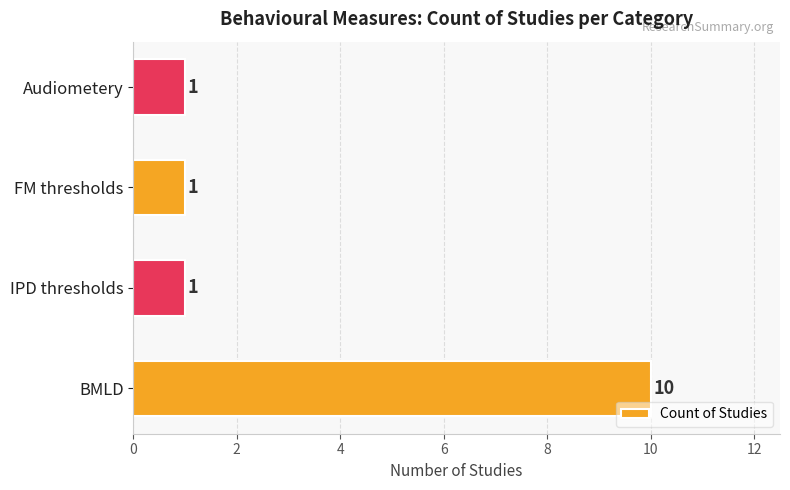

Is it true that the value at Audiometery is 2?

False